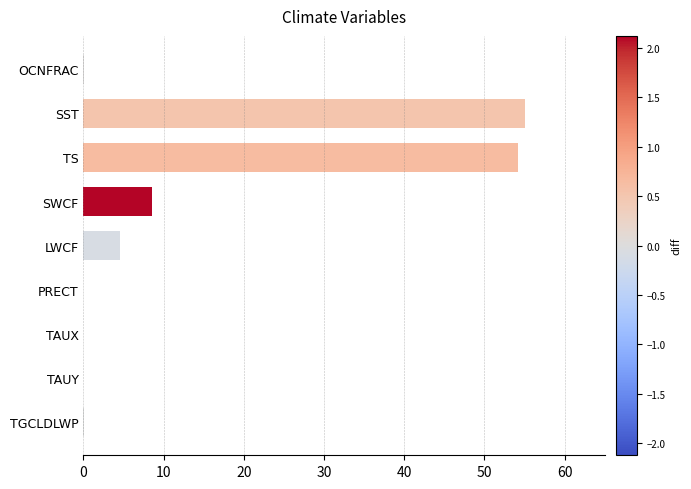

True or false: the data shows 54.1 at TS.

True